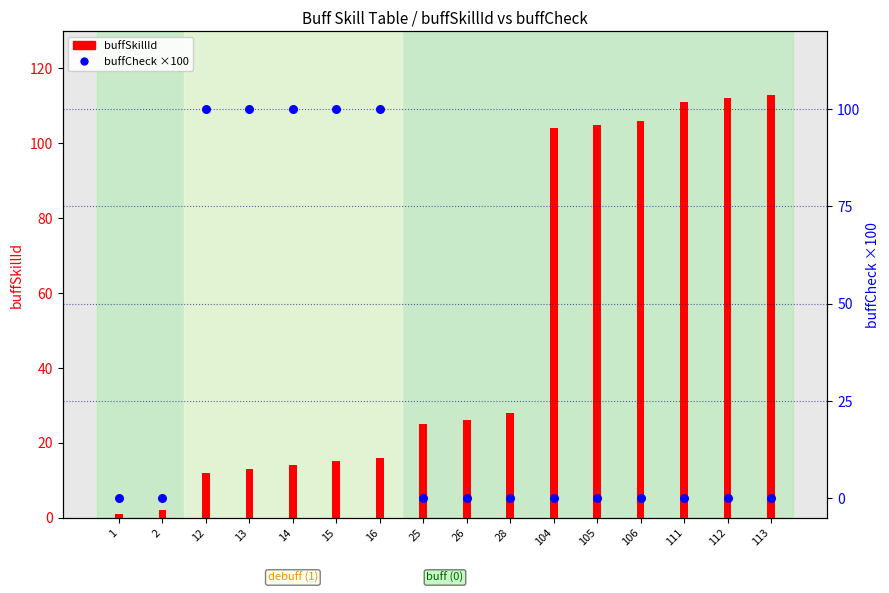

Is the value of buffSkillId at 105 greater than the value of buffCheck (×100) at 13?

Yes